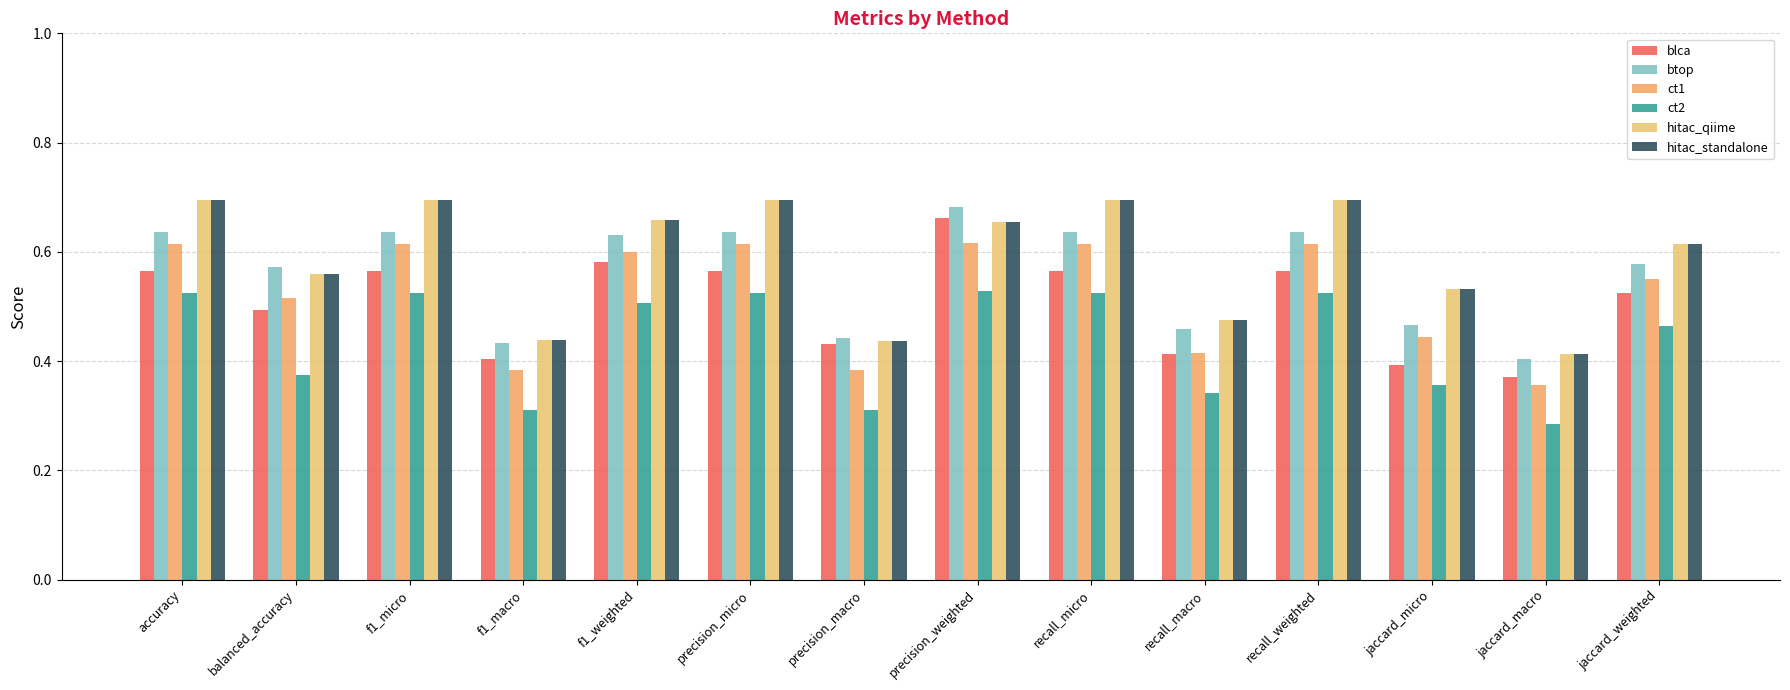

What position from the right is jaccard_macro?

2